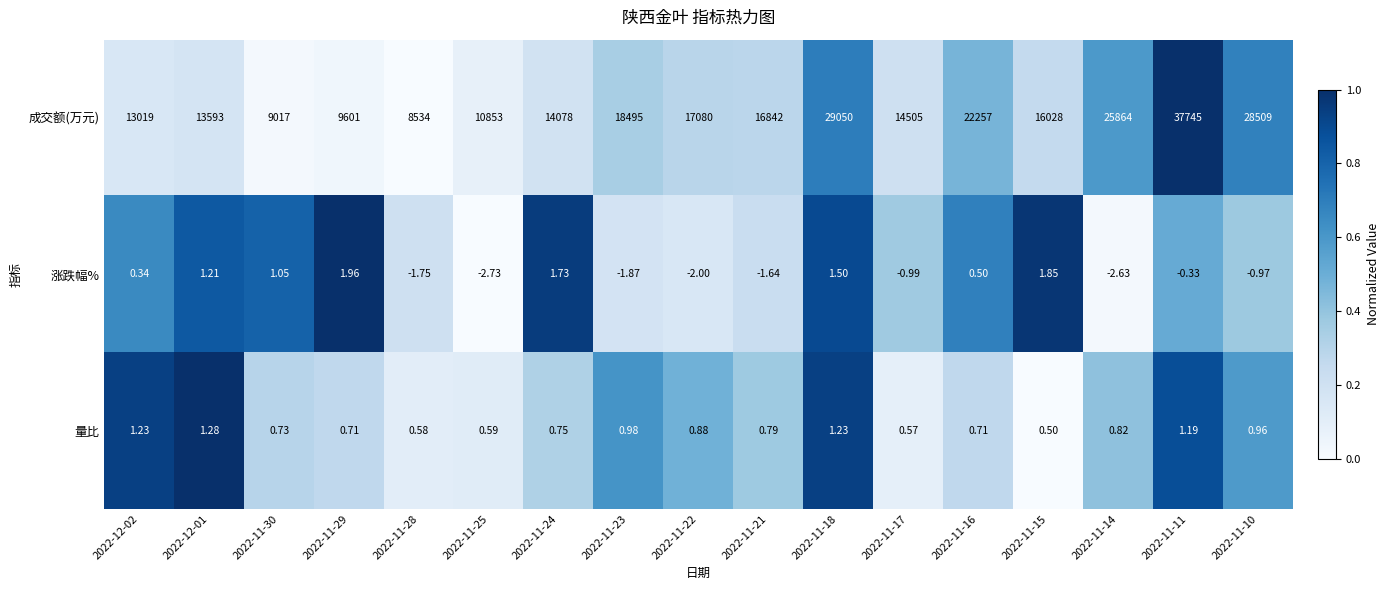

List the series in order of their peak value, lowest first.

量比, 涨跌幅%, 成交额(万元)